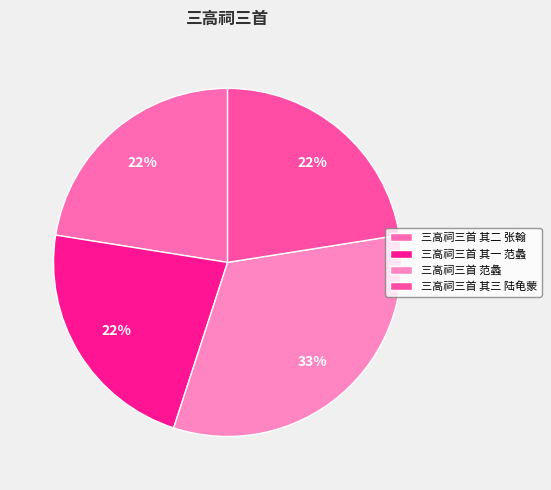

What is the smallest slice in the pie chart?

三高祠三首 其一 范蠡